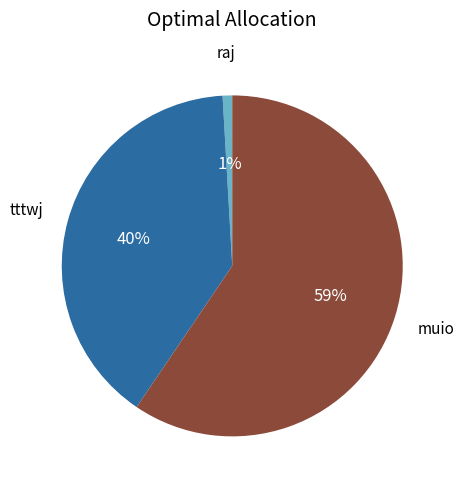

To the nearest percent, what is the average slice percentage?

33%